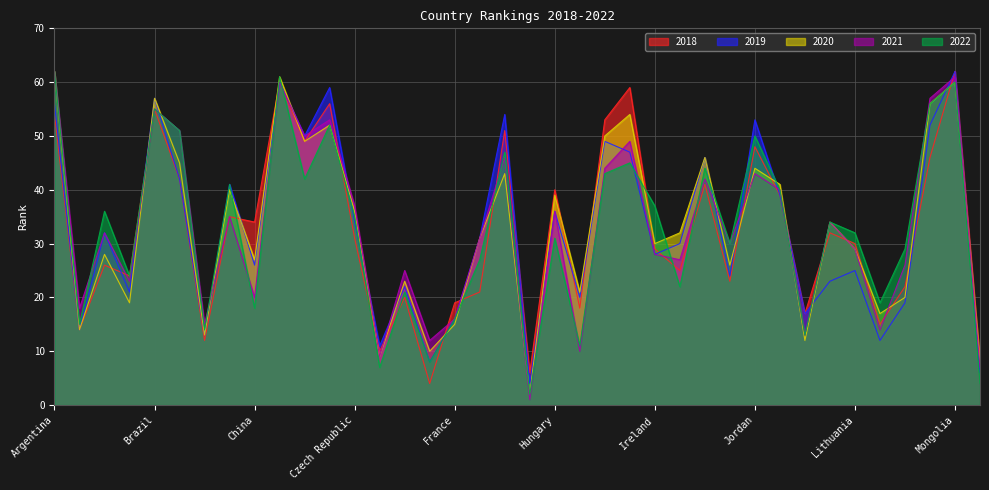

Rank the categories by 2019 value from lowest to highest.

Hong Kong SAR, Netherlands, Finland, Denmark, Luxembourg, Canada, Australia, France, Korea Rep, Malaysia, Iceland, Belgium, Estonia, Latvia, Japan, Lithuania, China, Ireland, Israel, Germany, Austria, Czech Republic, Hungary, Kazakhstan, Chile, Bulgaria, Italy, Indonesia, India, Croatia, Mexico, Jordan, Greece, Argentina, Brazil, Cyprus, Colombia, Mongolia